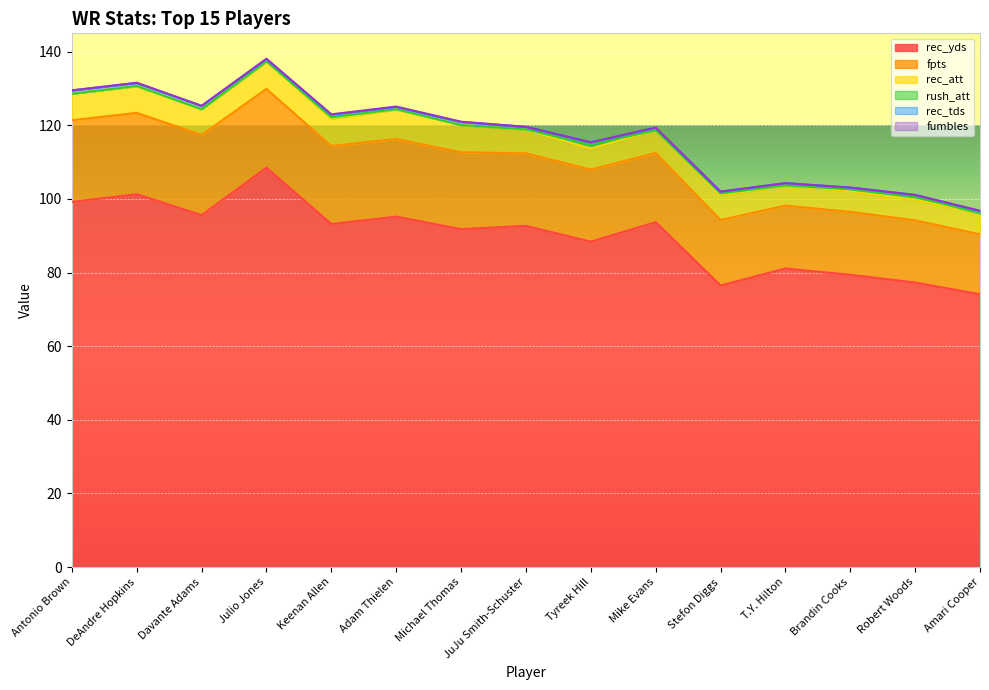

The value of fumbles at DeAndre Hopkins is 0.1. True or false?

True